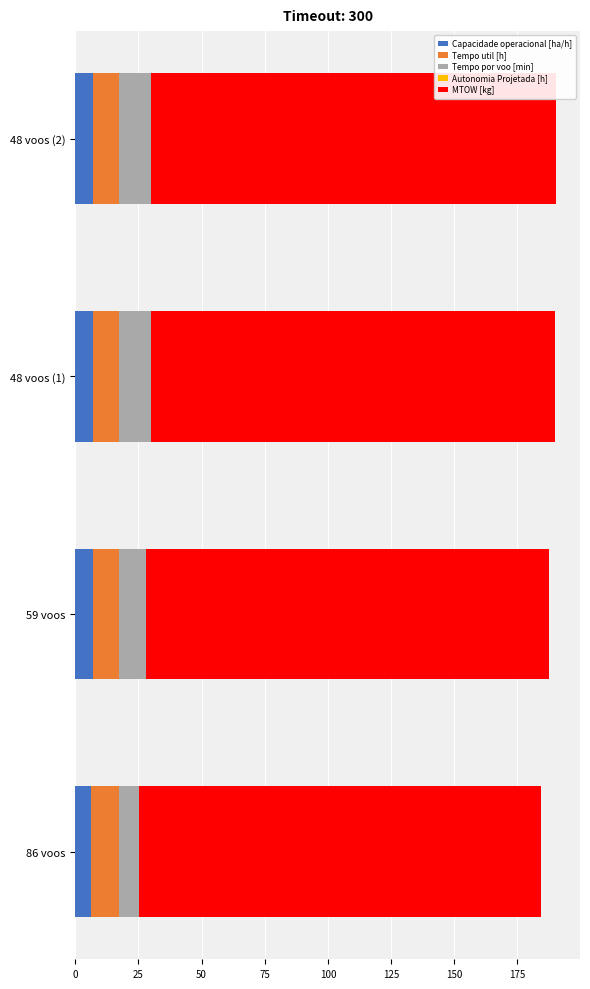

How many categories are shown in the chart?

4